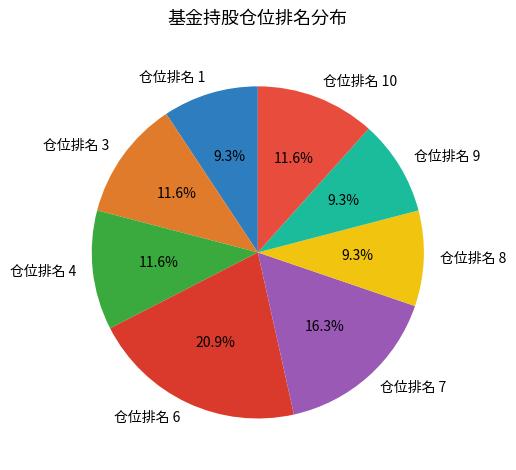

Is the sum of 仓位排名 1 and 仓位排名 7 greater than half?

No